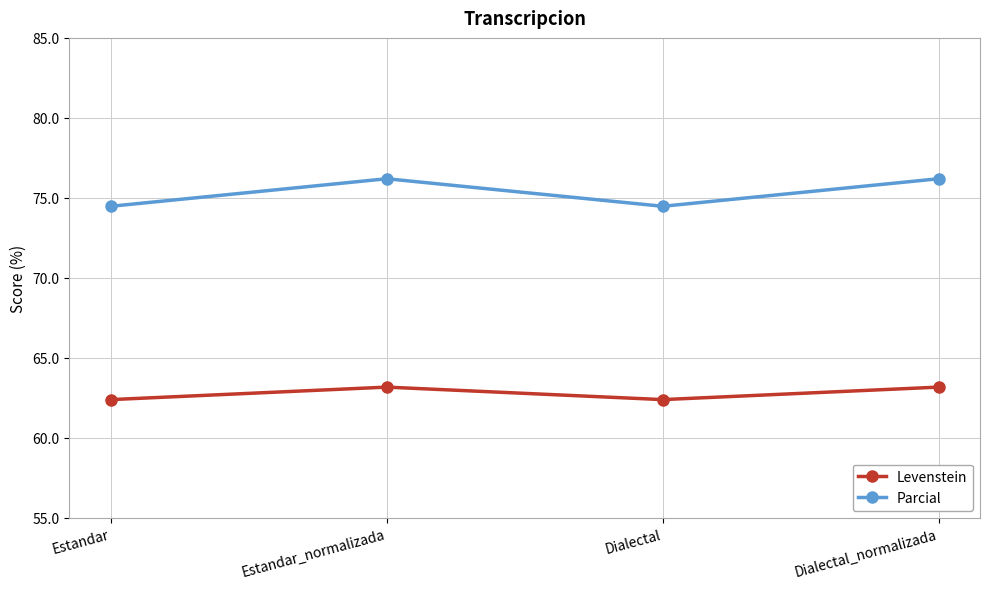

Which series has the largest total across all categories?

Parcial